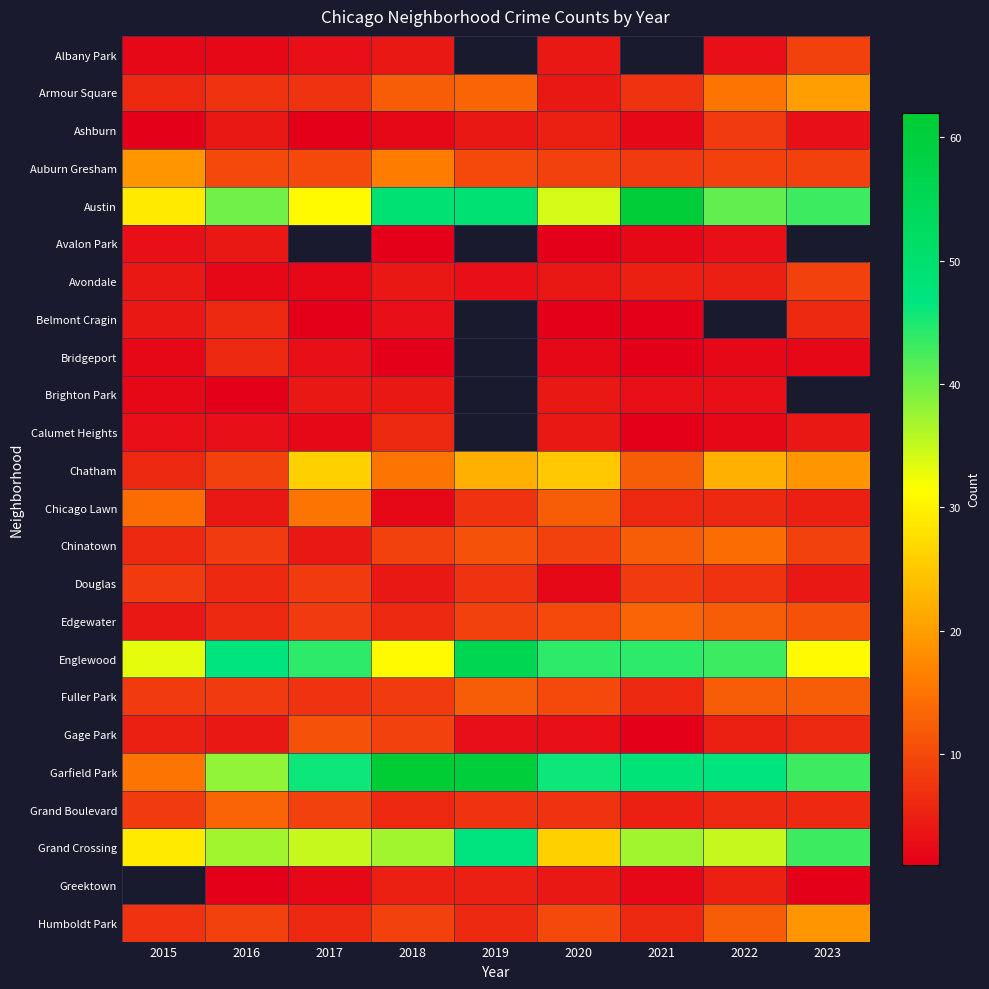

At which label does Chicago Lawn reach its minimum?

2018